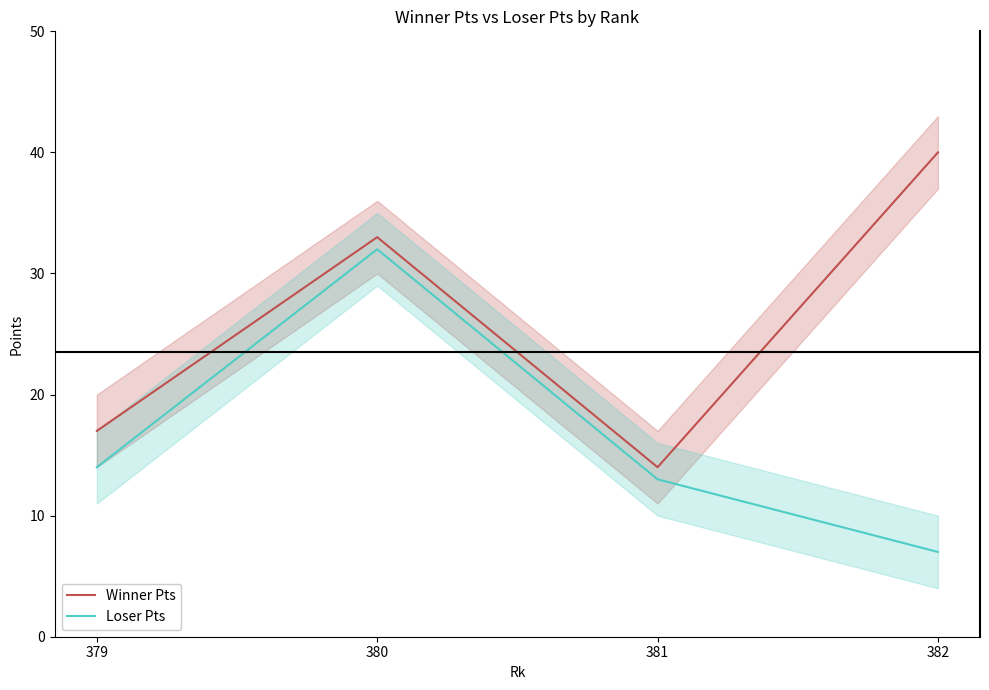

What is the total value across all series at 382?

47